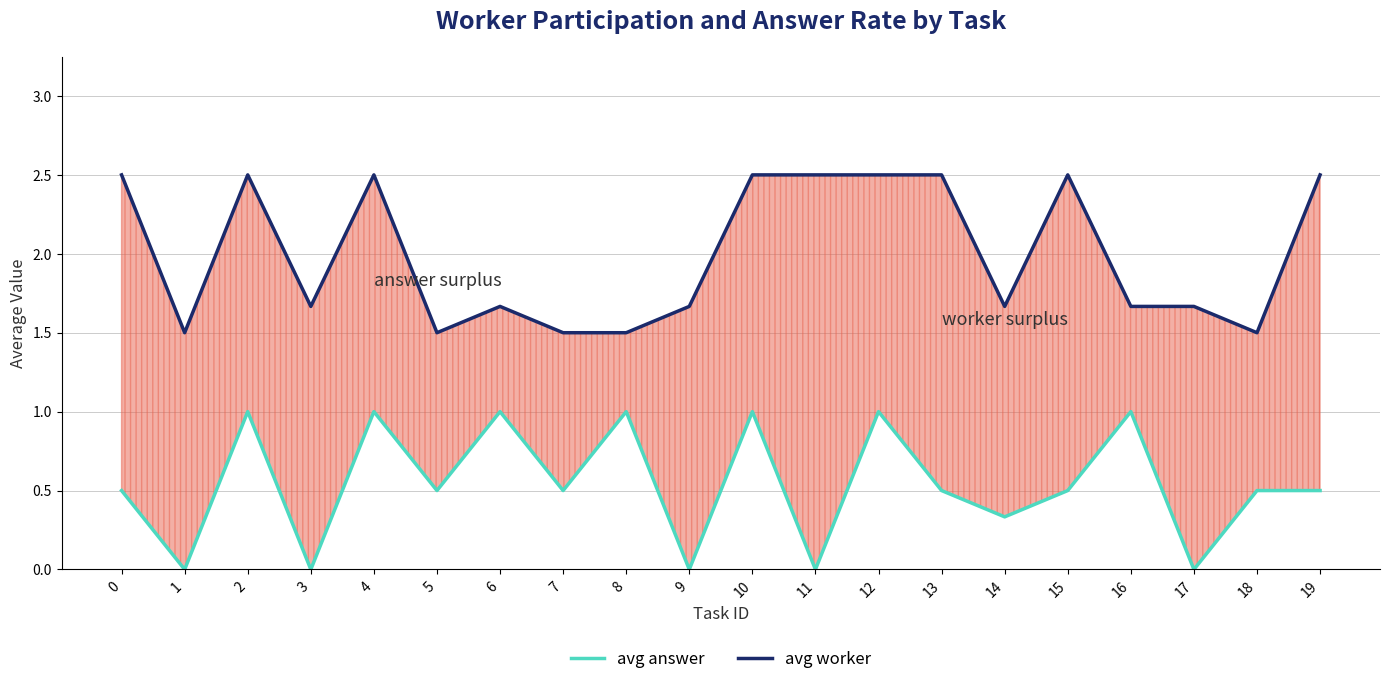

Where is avg worker nearest to the value 2?

3